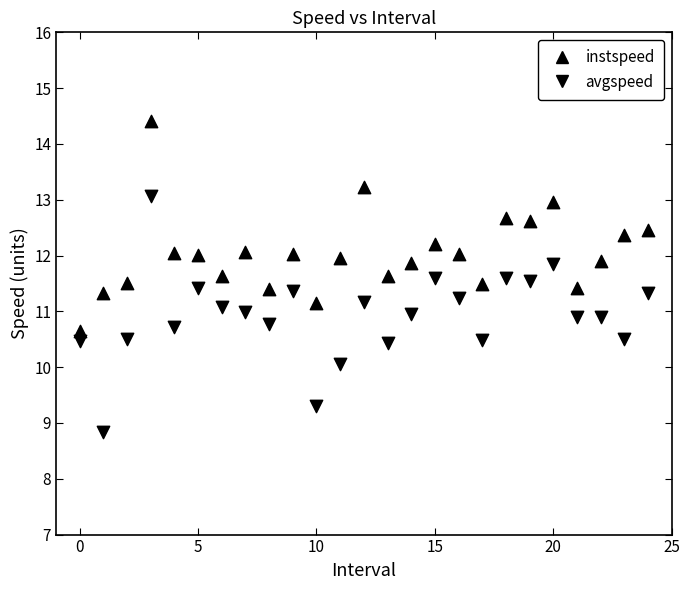

How many points are shown in the scatter plot?

50